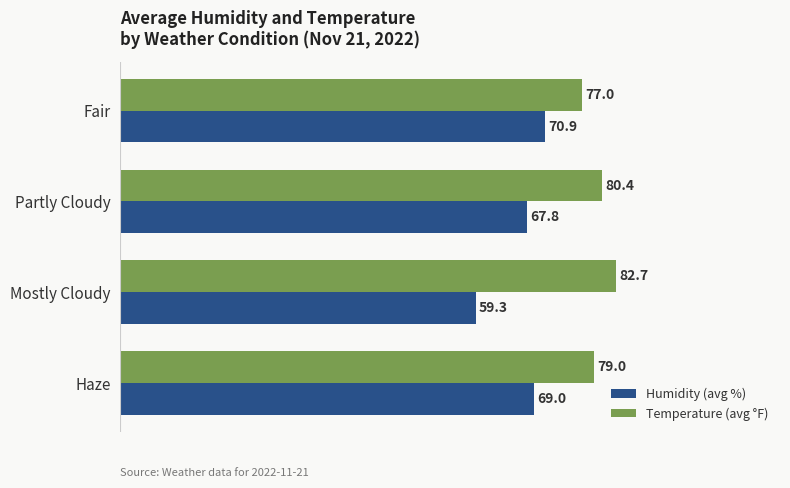

What is the spread (max minus min) of values at Partly Cloudy?

12.6